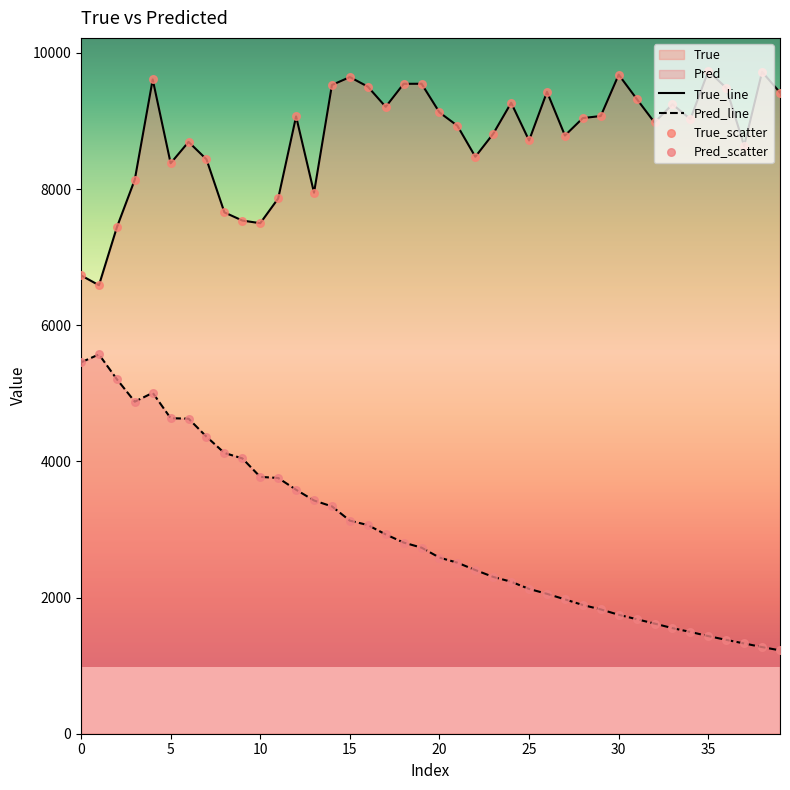

Which series has the largest total across all categories?

True_line